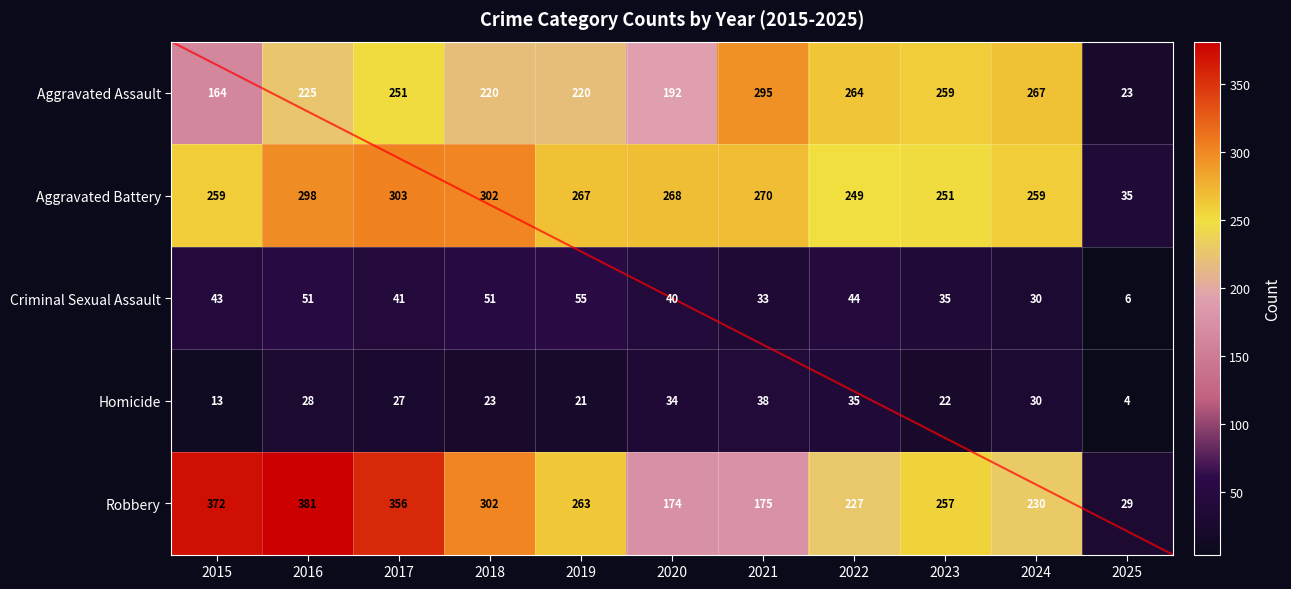

Count the number of data series in this chart.

5